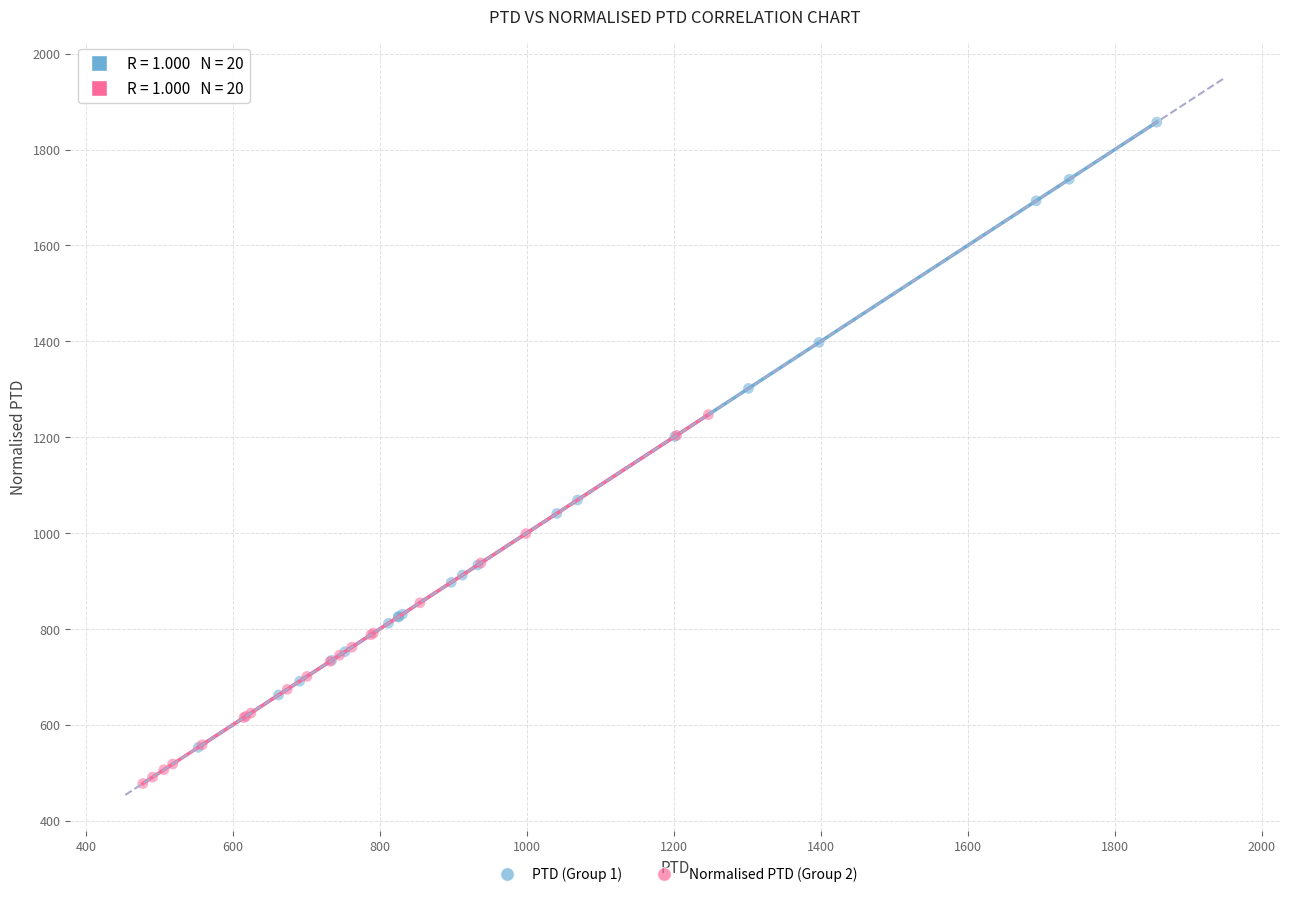

Which series has the largest Y range (max minus min)?

PTD (Group 1)